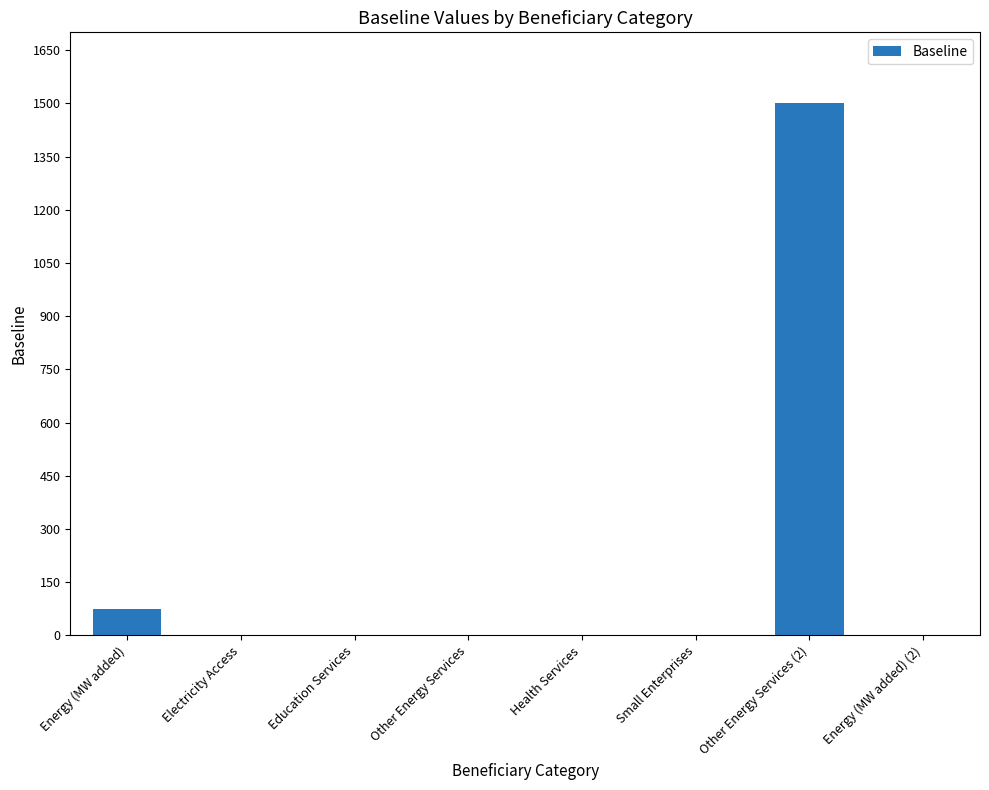

What is the maximum value shown in the chart?

1500